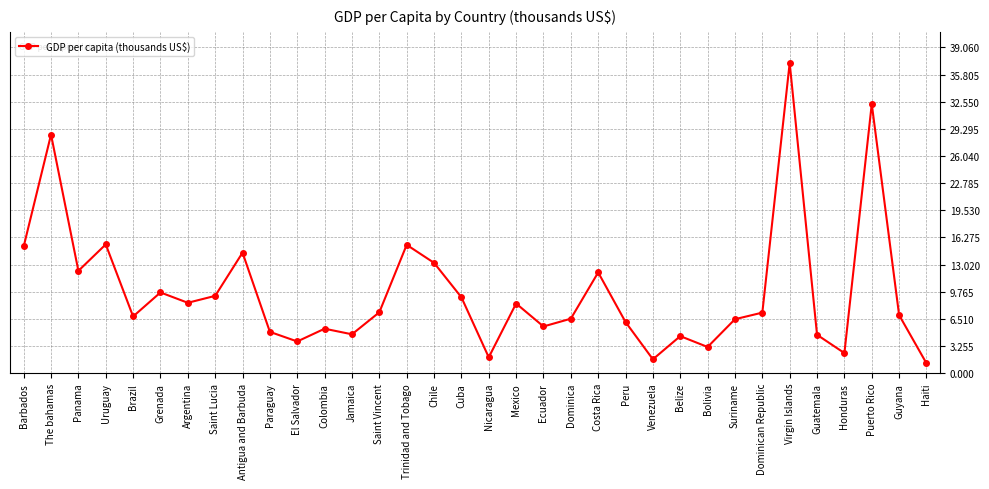

How many points are higher than both their immediate neighbors (excluding endpoints)?

11